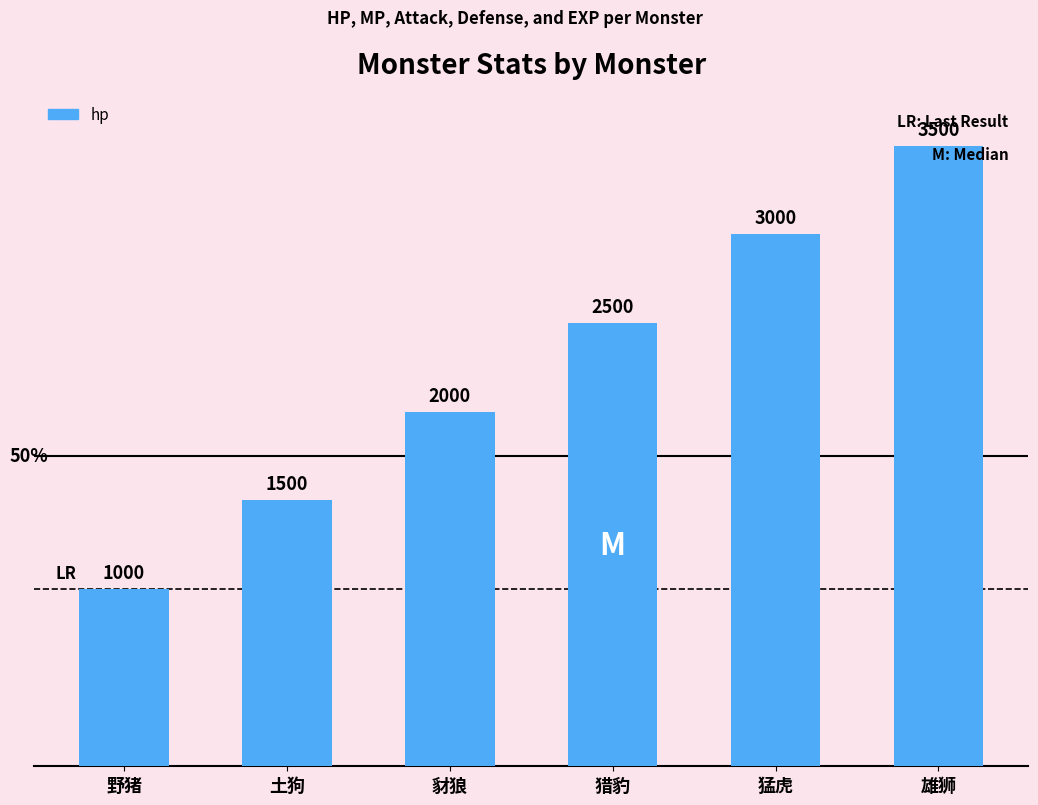

Reading left to right, transcribe all the data shown in this chart.

野猪=1000	土狗=1500	豺狼=2000	猎豹=2500	猛虎=3000	雄狮=3500